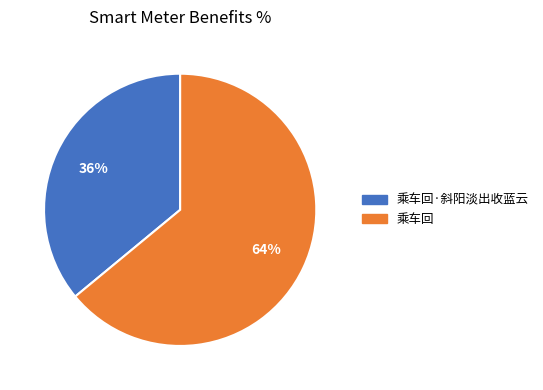

What is the smallest slice in the pie chart?

乘车回·斜阳淡出收蓝云